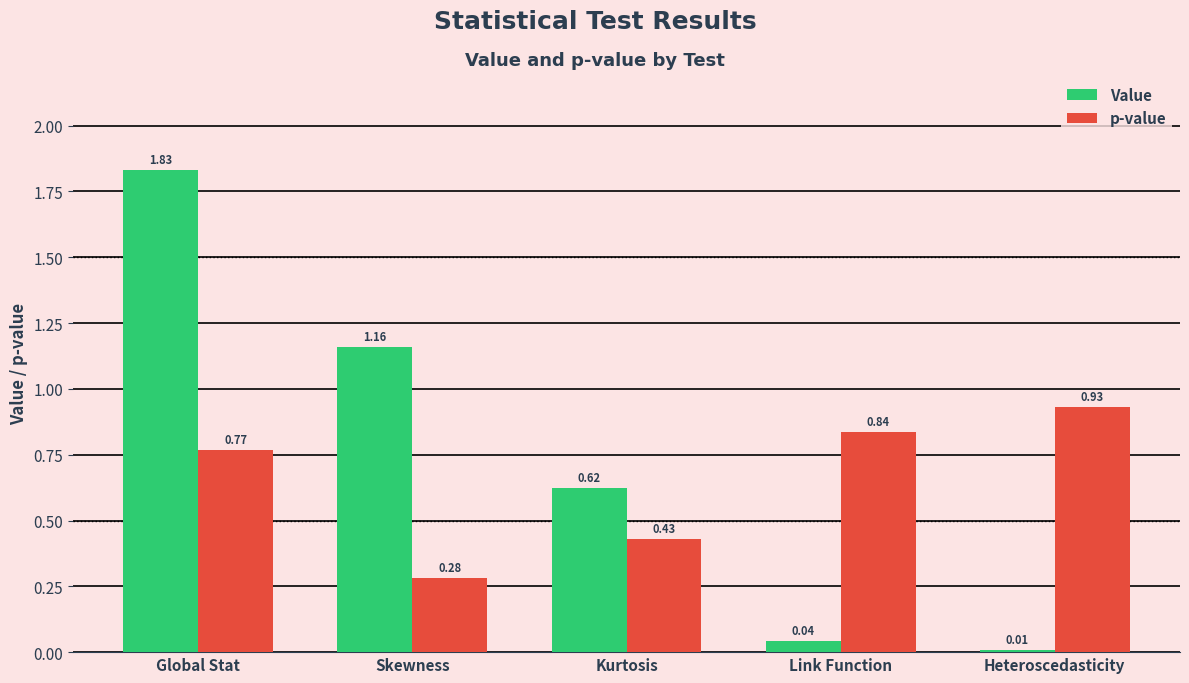

What are all the series names shown in the legend?

Value, p-value